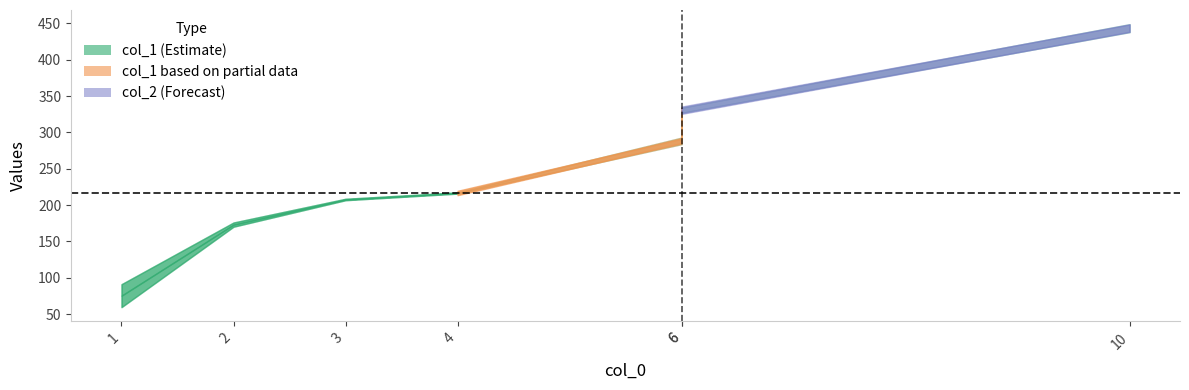

List the labels in order of col_1 value, largest first.

10, 6, 6, 4, 3, 2, 1